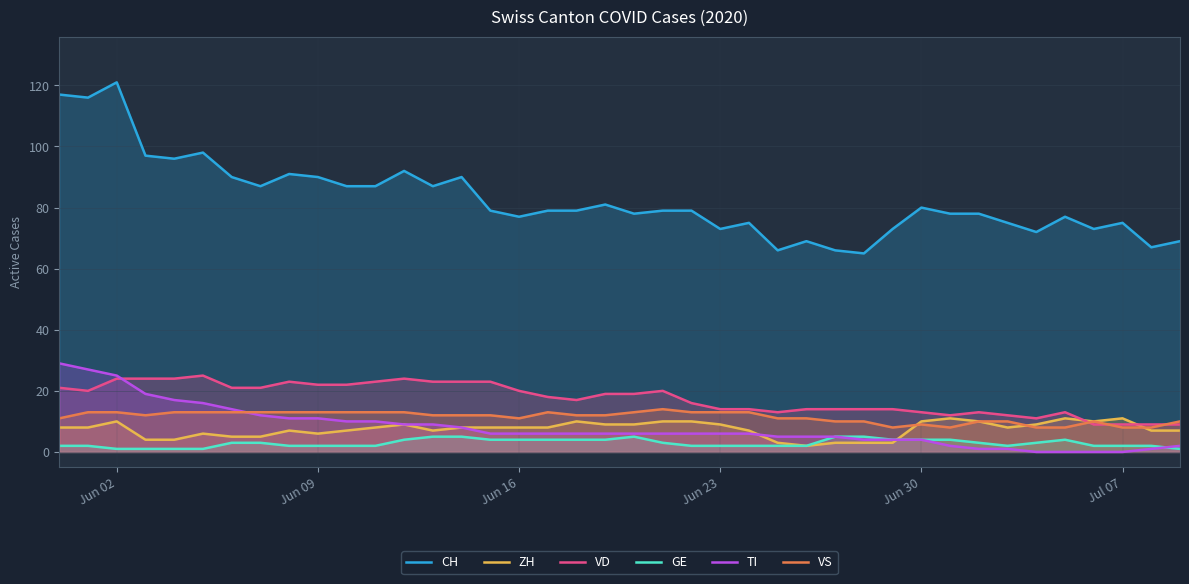

Which series has the largest range (max minus min)?

CH